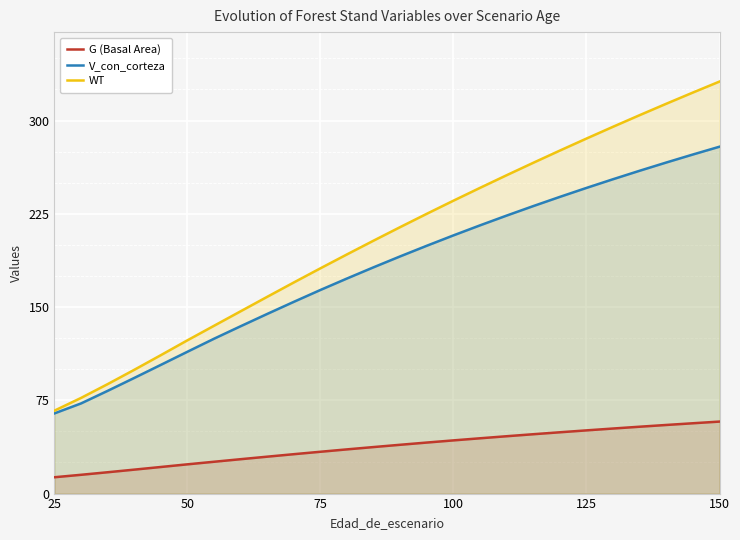

Reading left to right, transcribe all the data shown in this chart.

G (Basal Area): 13.1	13.1	13.1	13.1	13.1	15.1	17.2	19.3	21.4	23.5	25.6	27.7	29.7	31.7	33.6	35.6	37.4	39.3	41.0	42.8	44.5	46.1	47.7	49.3	50.8	52.3	53.8	55.2	56.6	57.9
V_con_corteza: 64.5	64.5	64.5	64.5	64.5	72.5	82.6	93.0	103.5	114.1	124.5	134.6	144.5	154.2	163.8	173.0	182.0	190.8	199.3	207.7	215.8	223.6	231.2	238.6	245.8	252.8	259.7	266.3	272.7	279.0
WT: 66.7	66.7	66.7	66.7	66.7	76.9	88.0	99.5	111.3	123.3	135.0	146.6	158.3	169.8	181.2	192.4	203.5	214.4	225.1	235.6	245.9	256.1	266.1	275.9	285.6	295.1	304.4	313.6	322.6	331.4